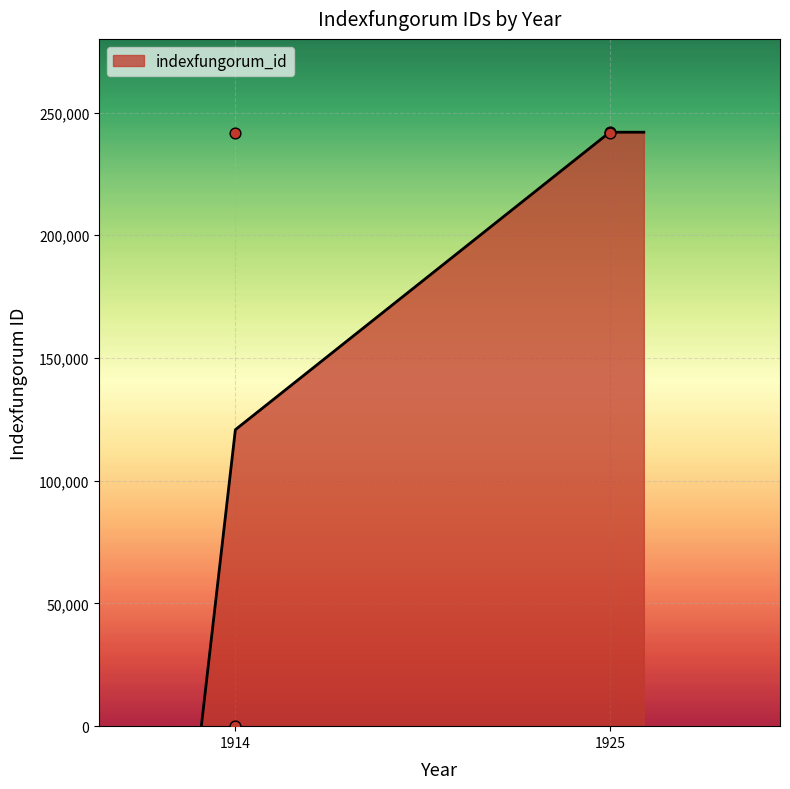

How many values in the indexfungorum_id series exceed 241981?

2